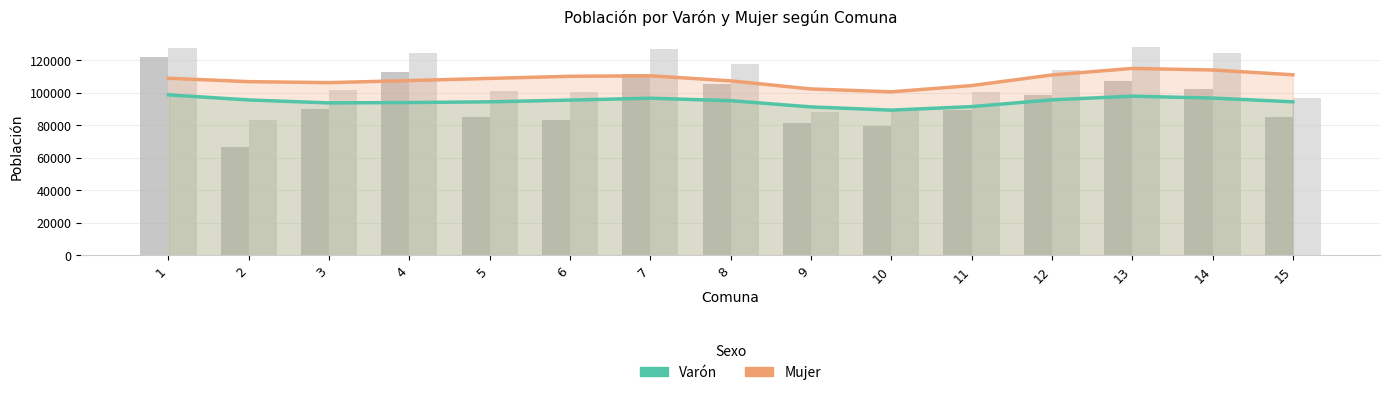

Rank the series by their maximum value, from lowest to highest.

Varón (suavizado), Mujer (suavizado), Varón, Mujer